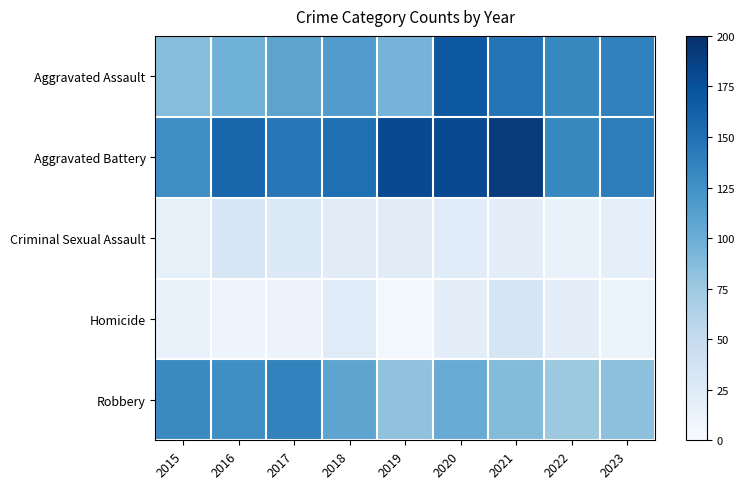

Reading left to right, transcribe all the data shown in this chart.

Aggravated Assault: 2015=86	2016=97	2017=109	2018=115	2019=95	2020=169	2021=147	2022=132	2023=137
Aggravated Battery: 2015=128	2016=158	2017=145	2018=151	2019=179	2020=180	2021=190	2022=132	2023=140
Criminal Sexual Assault: 2015=17	2016=32	2017=27	2018=22	2019=22	2020=23	2021=19	2022=14	2023=18
Homicide: 2015=14	2016=10	2017=11	2018=24	2019=5	2020=19	2021=33	2022=20	2023=12
Robbery: 2015=131	2016=127	2017=136	2018=108	2019=82	2020=102	2021=88	2022=75	2023=83